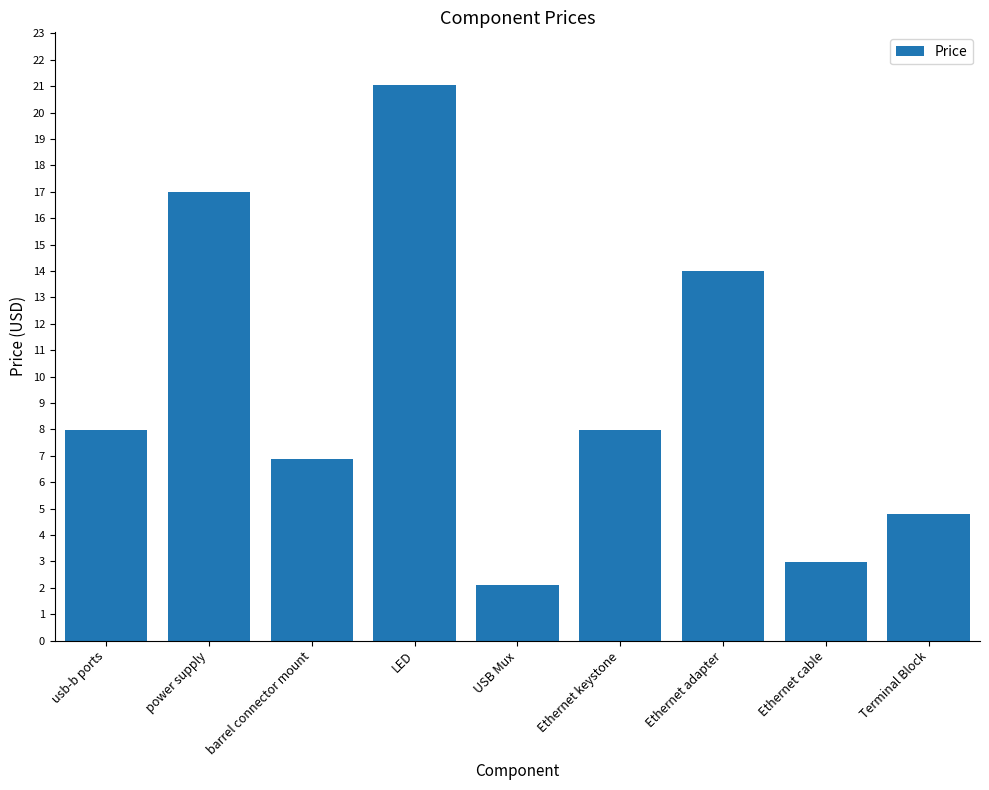

Which has a higher value, power supply or usb-b ports?

power supply